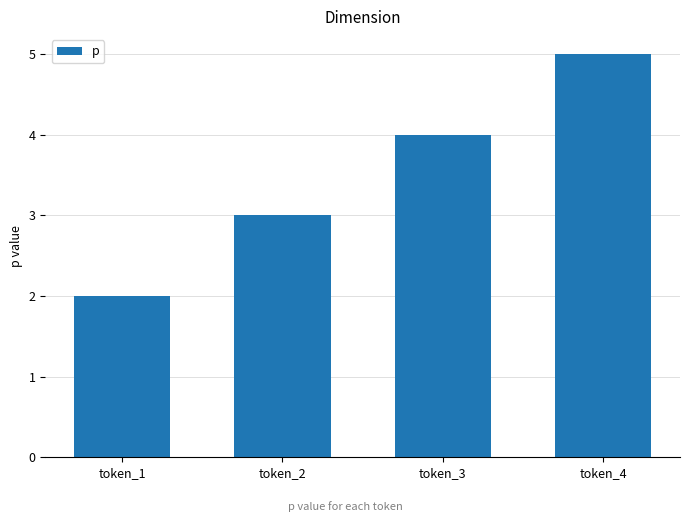

Does the chart contain stacked bars?

No